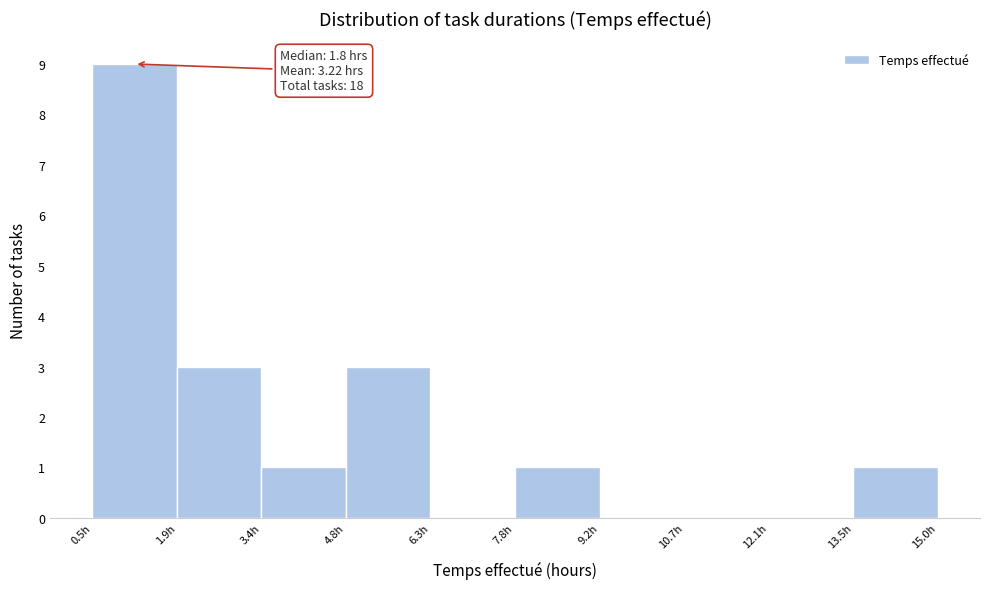

Which range on the x-axis has the tallest bar?

0.50 to 1.95